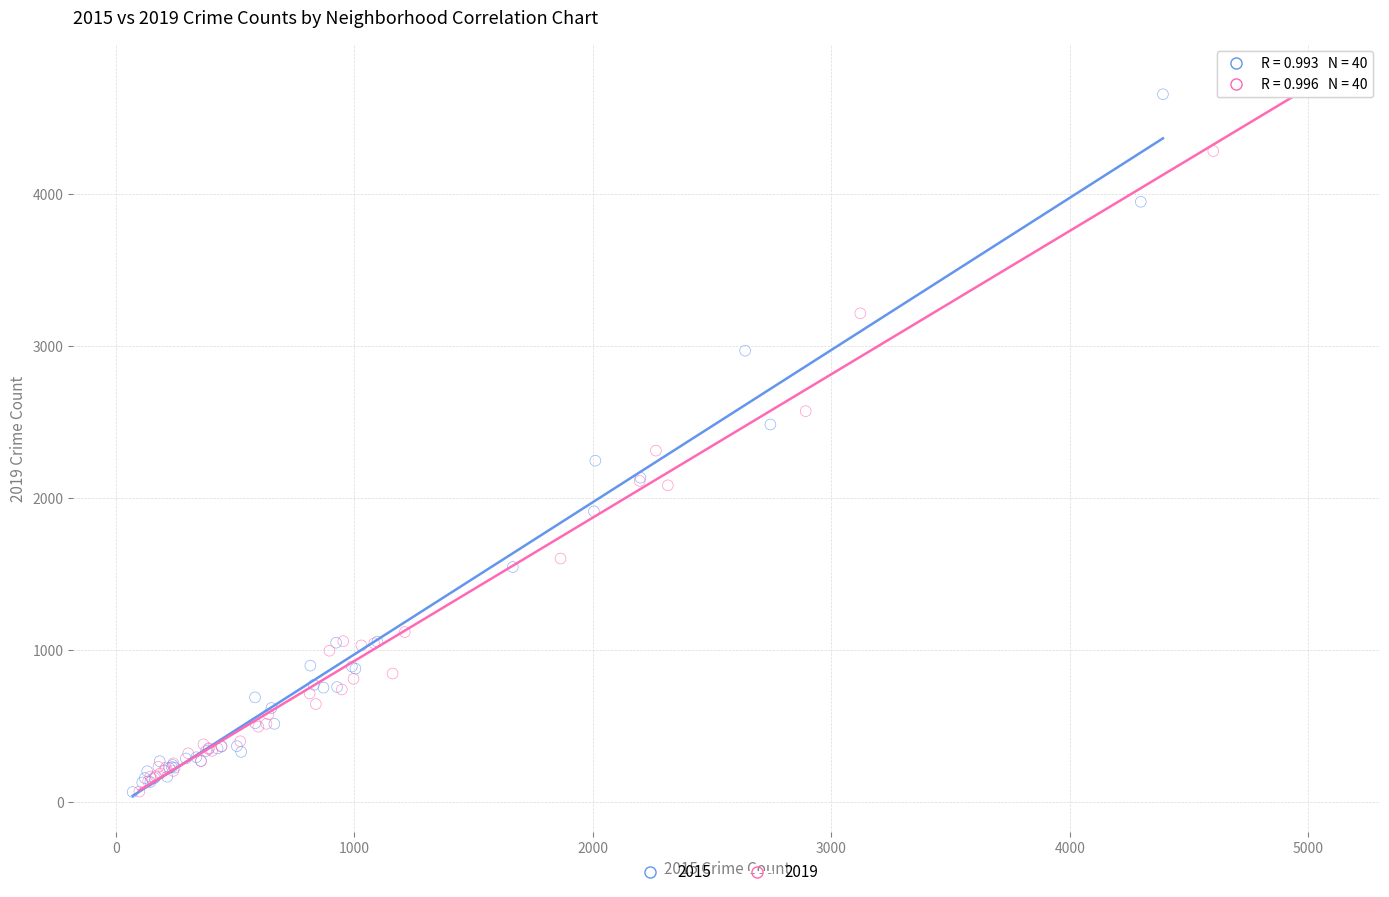

Which series has the largest Y range (max minus min)?

2019